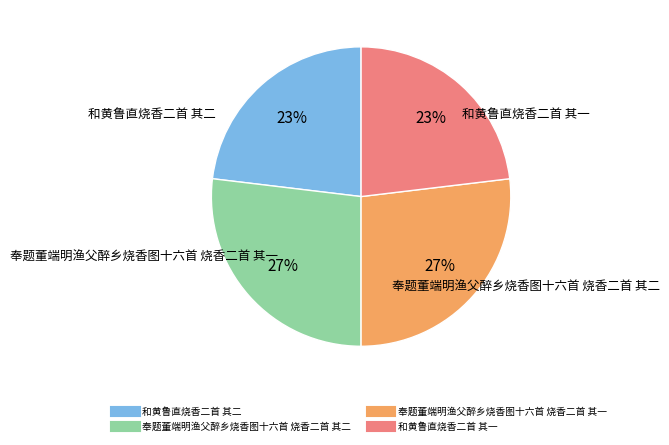

Is 奉题董端明渔父醉乡烧香图十六首 烧香二首 其二 the majority of the pie?

No